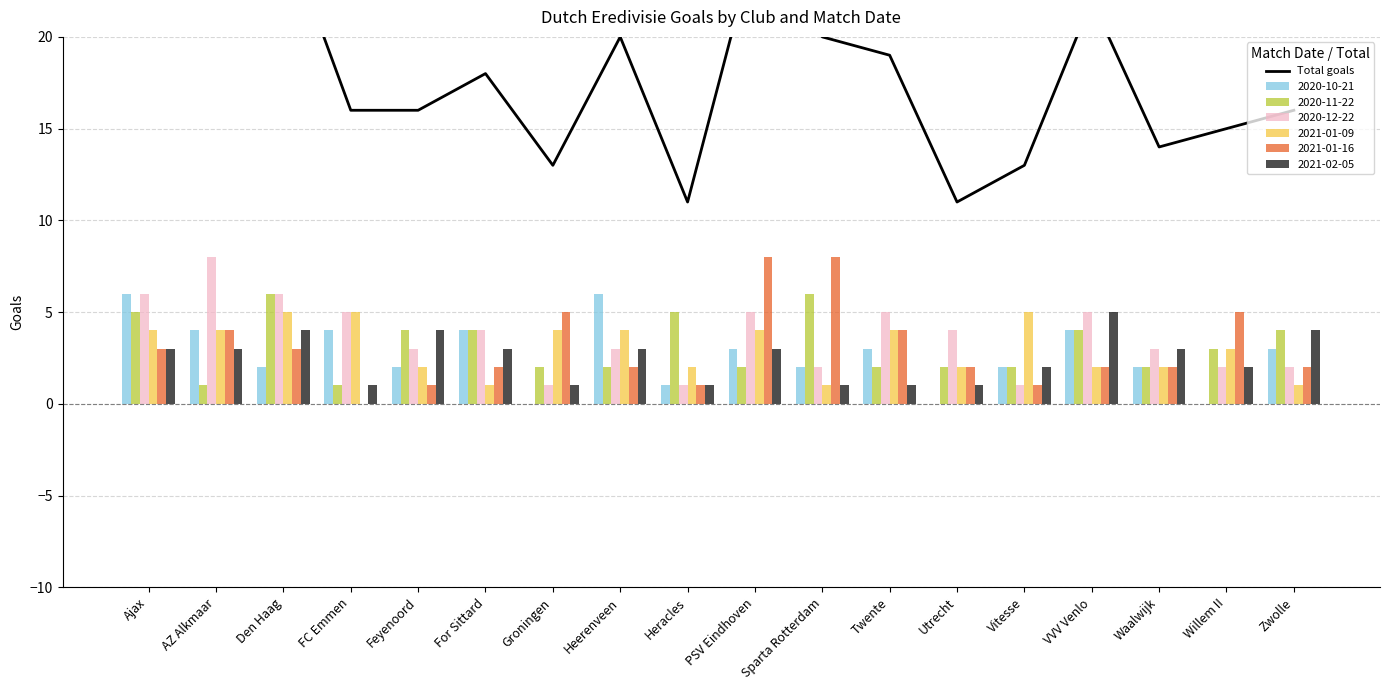

What is the greatest value displayed?

27